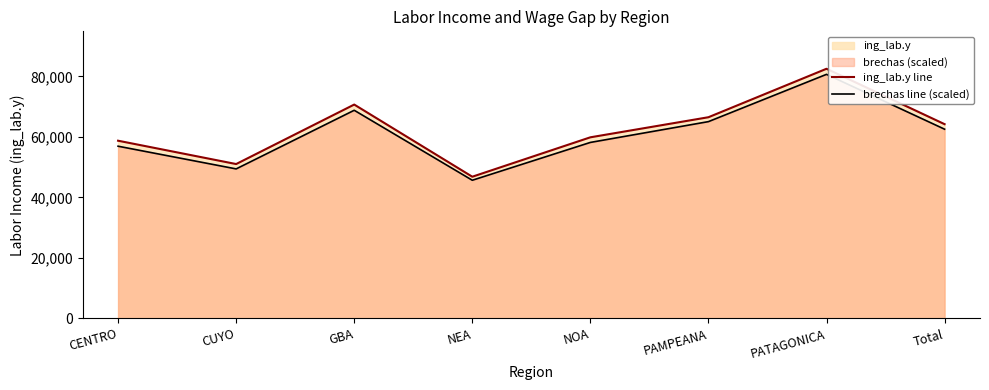

Reading left to right, what are all the values shown in this chart?

ing_lab.y line: CENTRO=58721.0	CUYO=51004.0	GBA=70674.0	NEA=46814.0	NOA=59845.0	PAMPEANA=66485.0	PATAGONICA=82511.0	Total=64191.0
brechas line (scaled): CENTRO=56902.9	CUYO=49399.2	GBA=68783.7	NEA=45647.4	NOA=58153.5	PAMPEANA=65031.9	PATAGONICA=80664.5	Total=62530.6